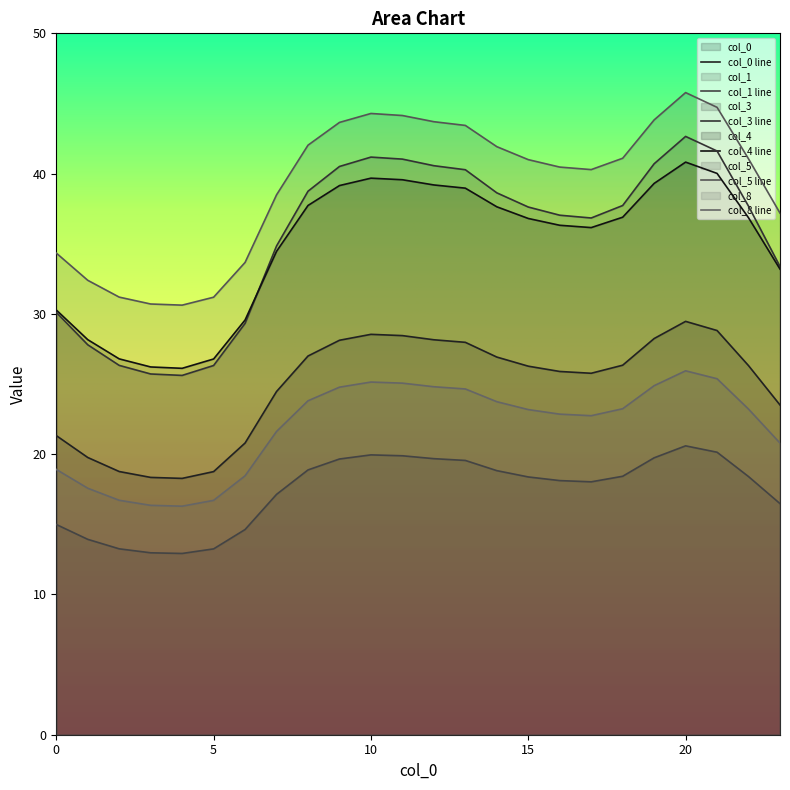

How many interior local valleys does the 8 series have?

2